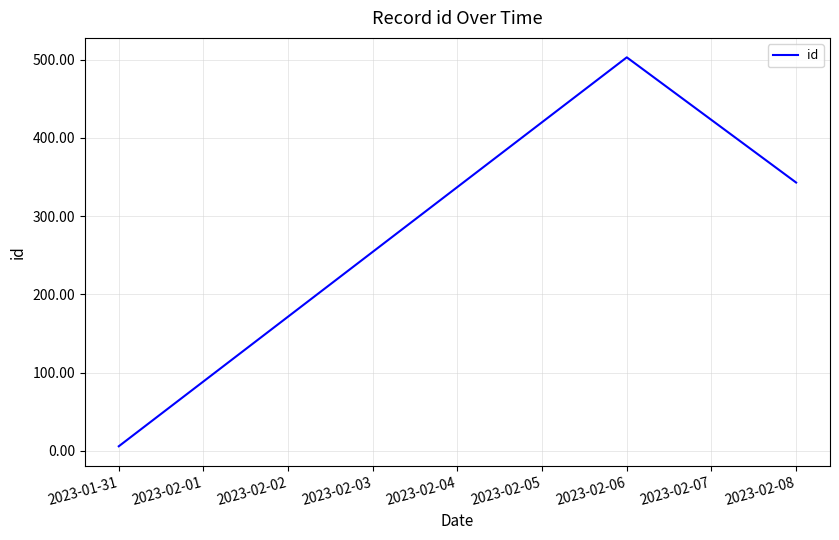

What is the difference between the maximum and second lowest values?

160